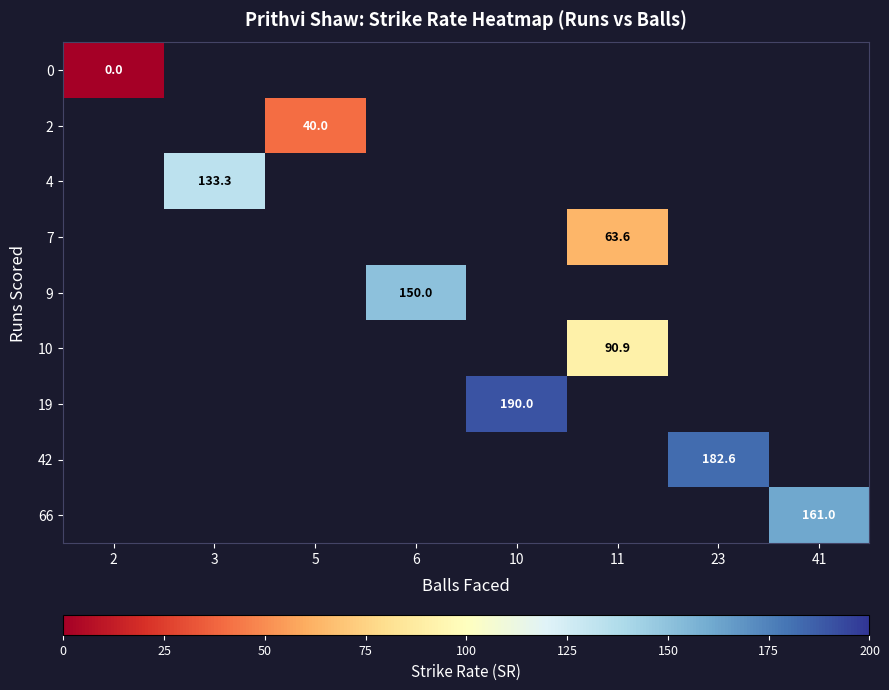

At which label does 0 reach its peak?

2